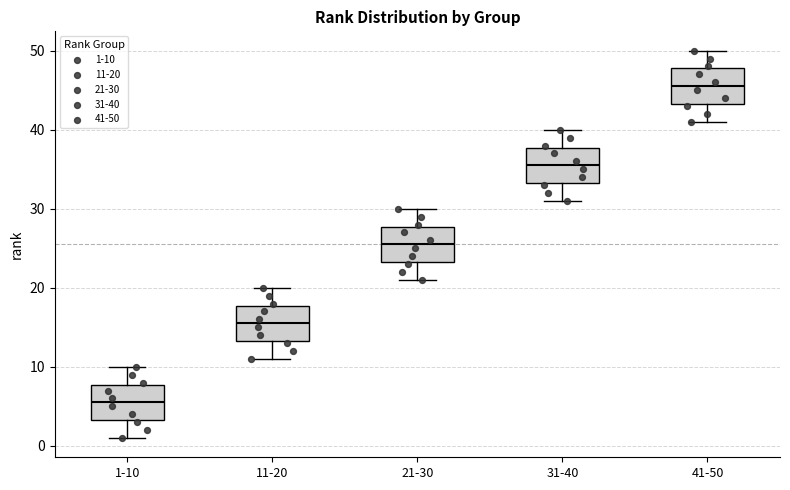

Which box has the lowest median line?

1-10